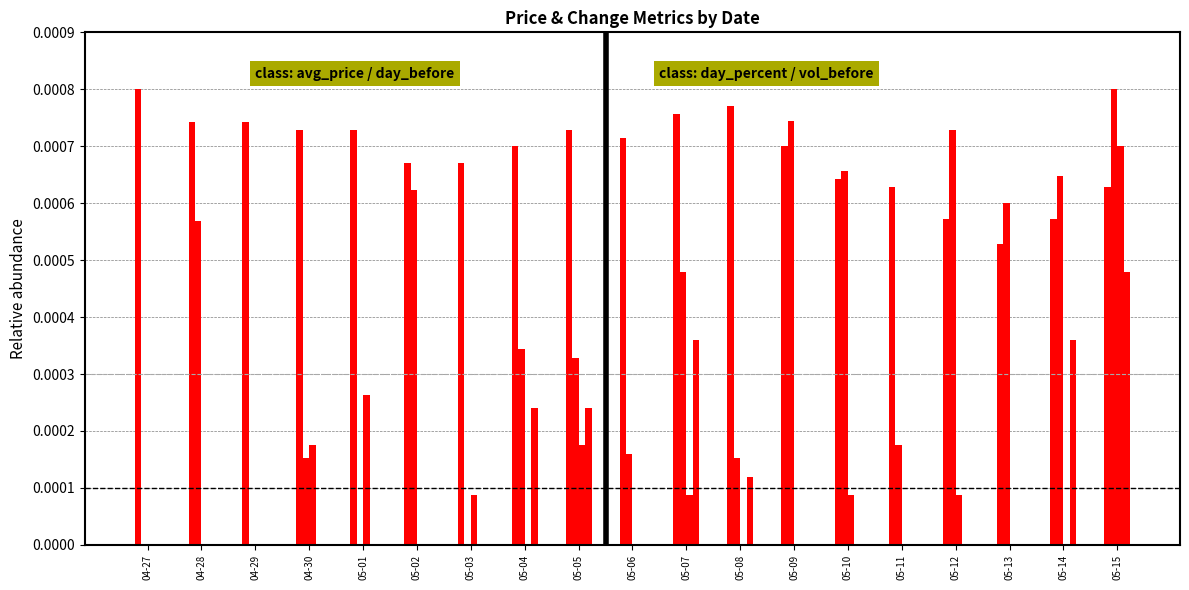

Are the bars horizontal?

No